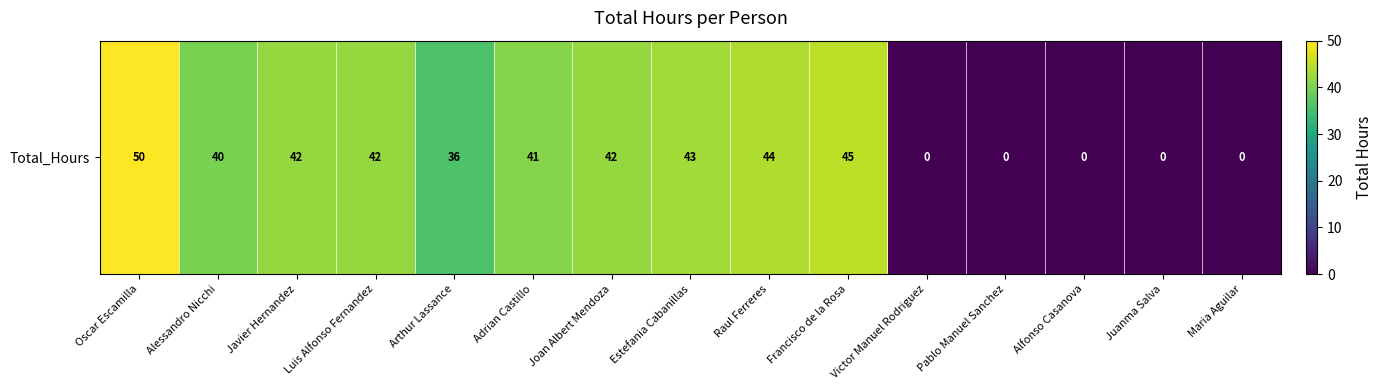

Reading left to right, transcribe all the data shown in this chart.

50	40	42	42	36	41	42	43	44	45	0	0	0	0	0